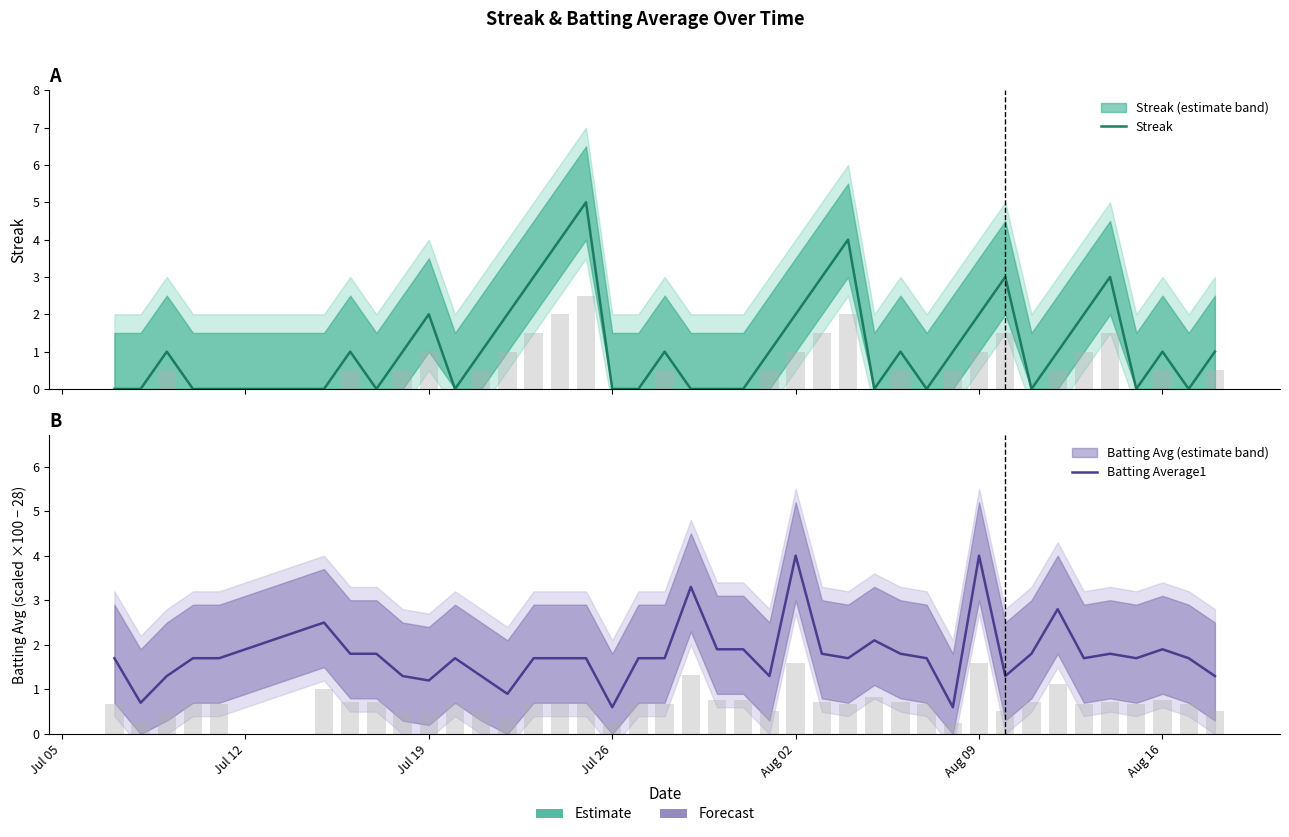

What is the difference between the second highest and second lowest values in the Streak series?

4.0